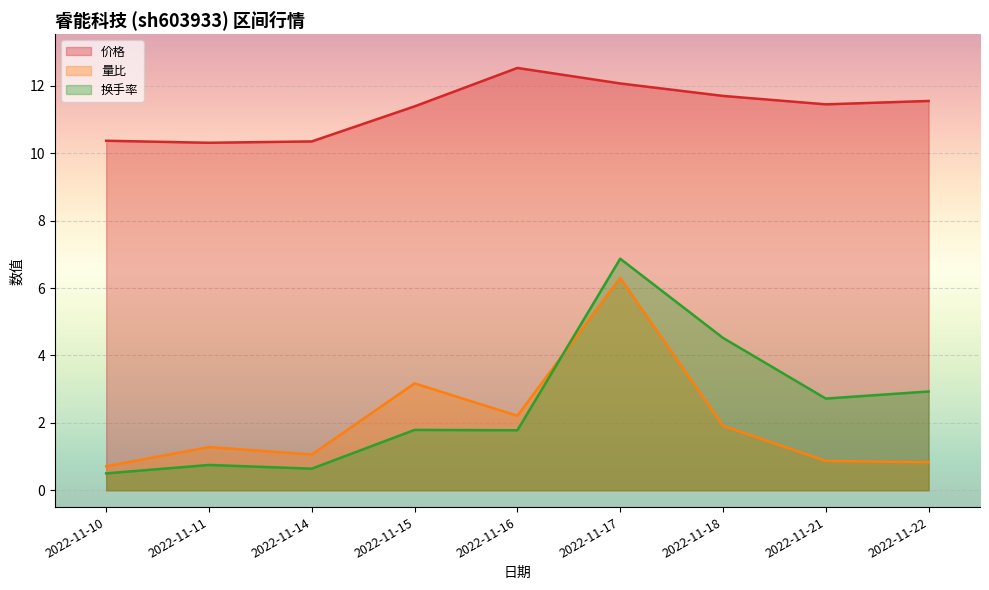

Which series has the largest total across all categories?

价格